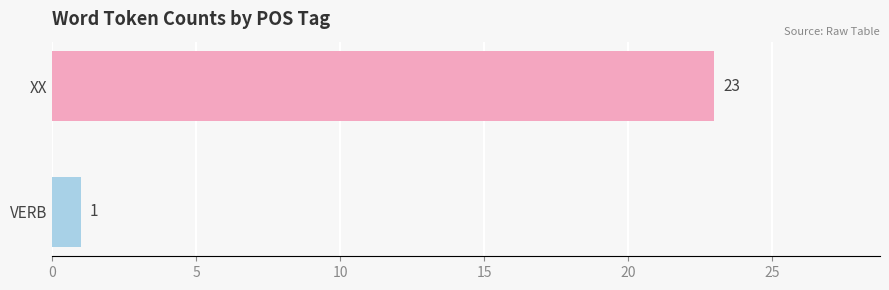

What is the average value?

12